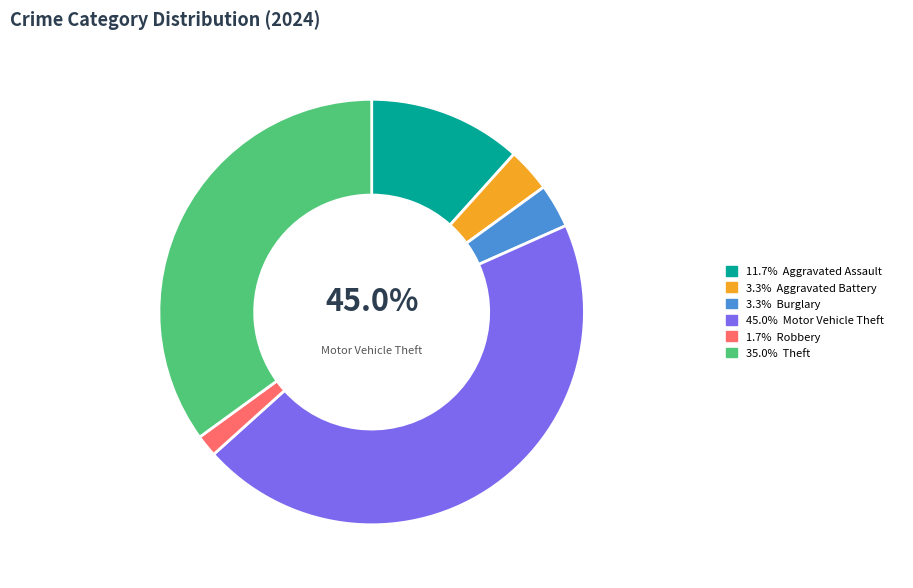

To the nearest percent, what portion does Robbery represent?

2%